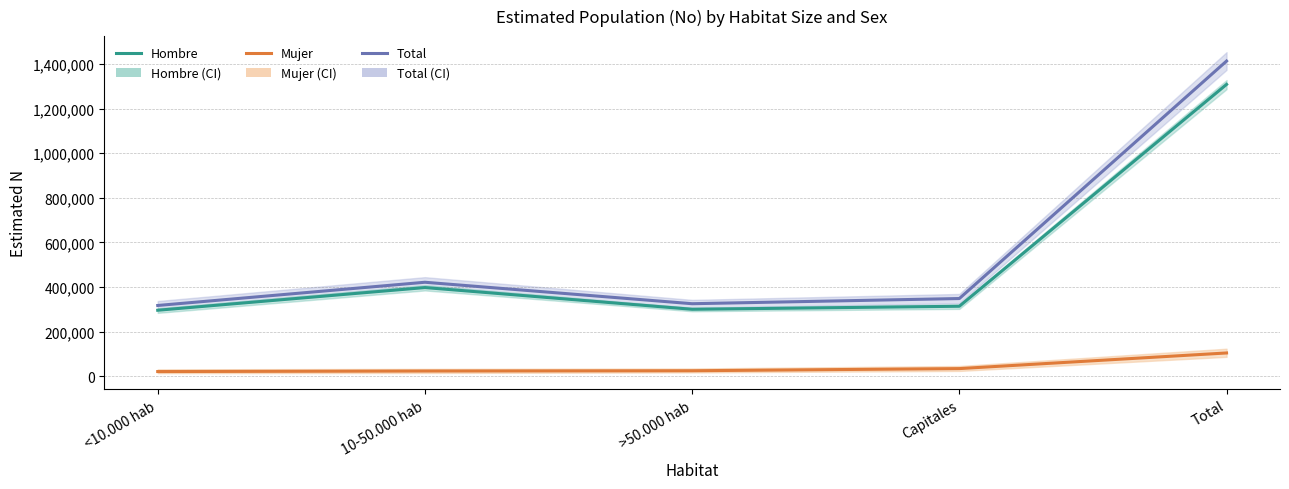

The value of Hombre at <10.000 hab is 72314. True or false?

False